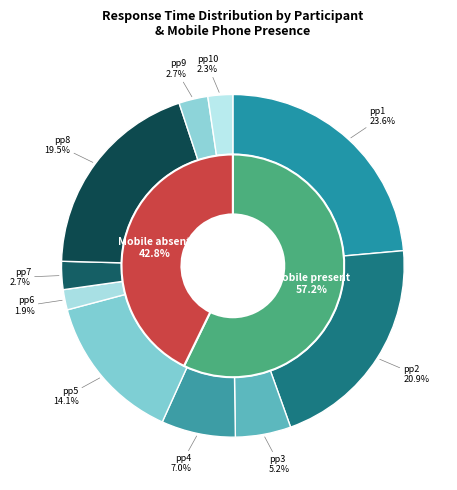

Do pp10 and pp3 together represent more than half of the pie?

No